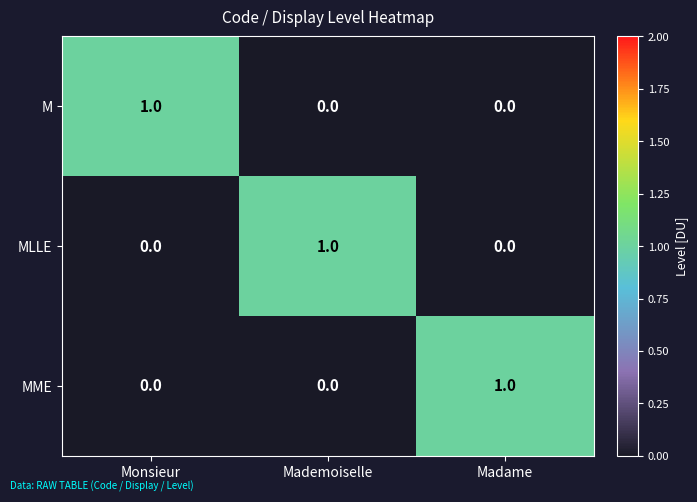

How many M values are between 0 and 1?

3